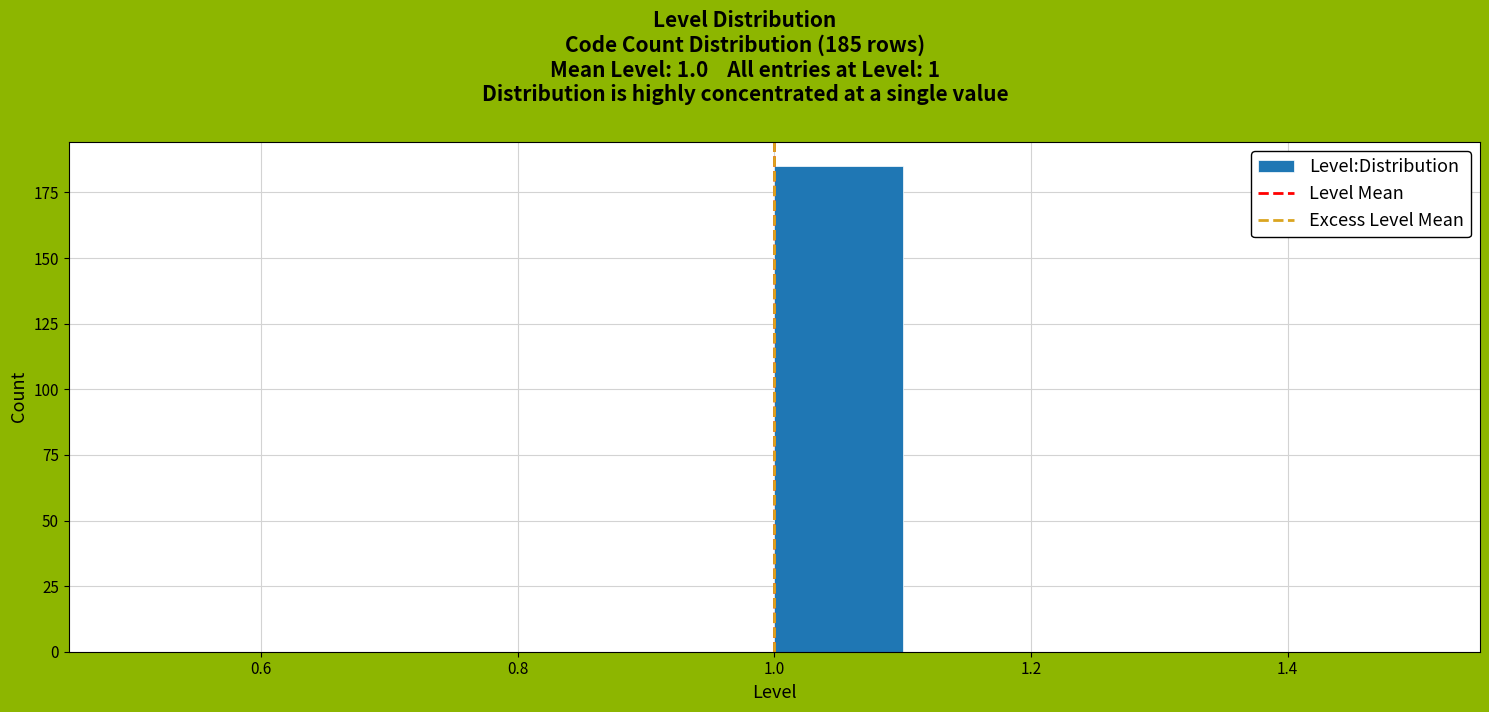

Over which range of the x-axis is the bar tallest?

1.0 to 1.1